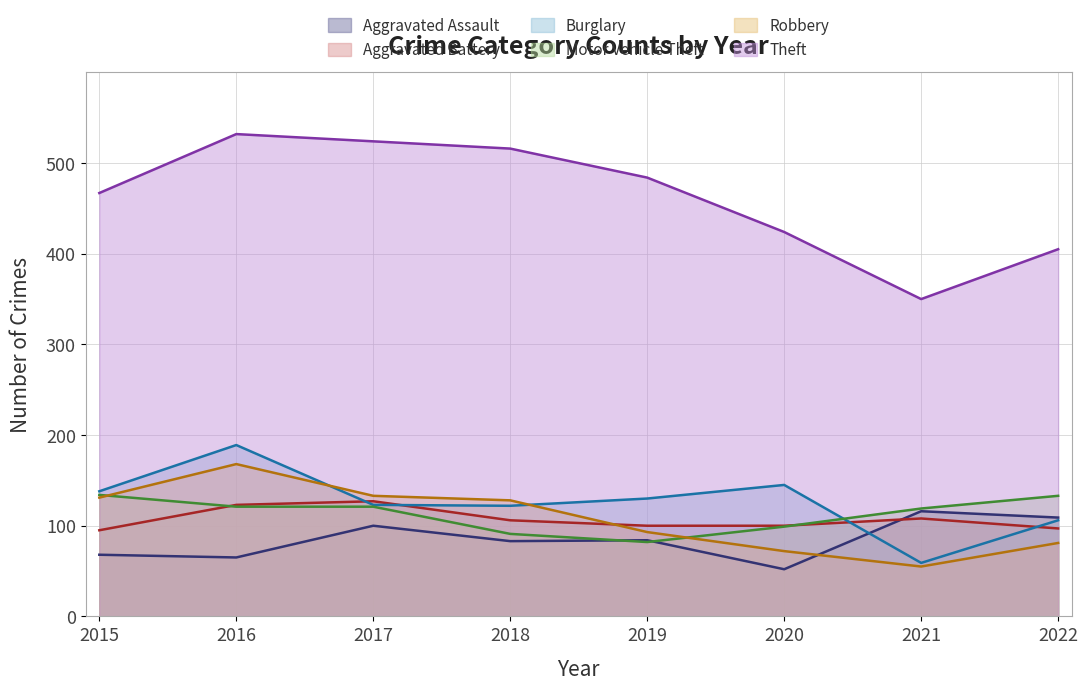

What is the sum of the Aggravated Assault values at 2019 and 2021?

200